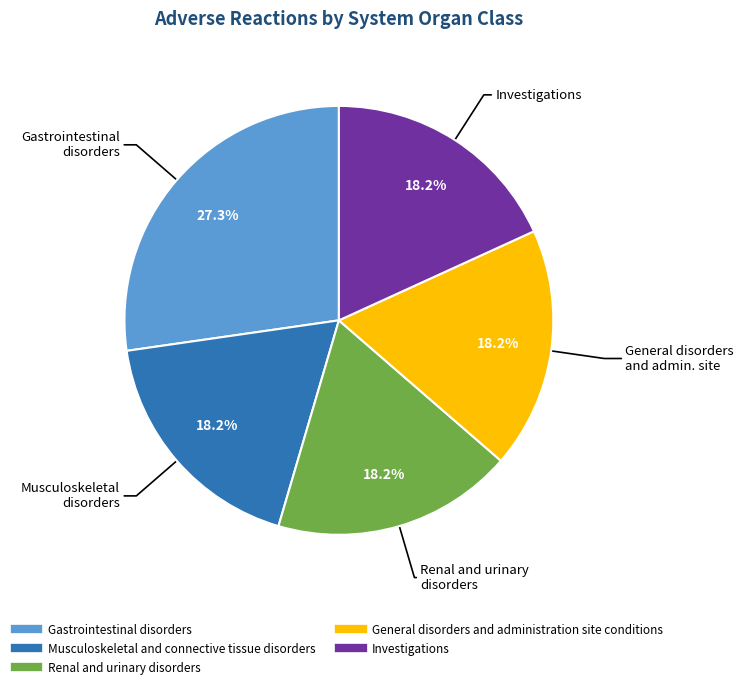

How many segments does this pie chart have?

5